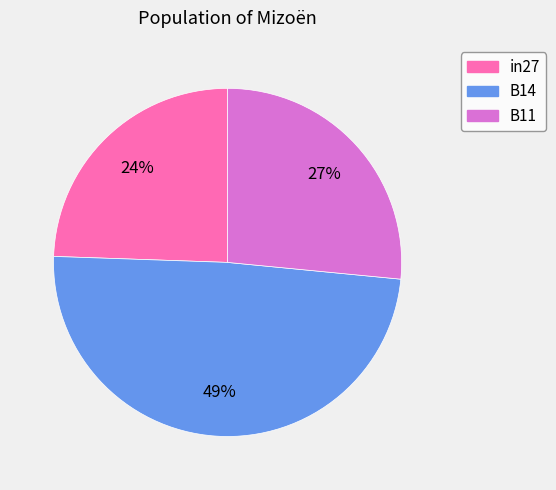

Between B14 and B11, which is larger?

B14